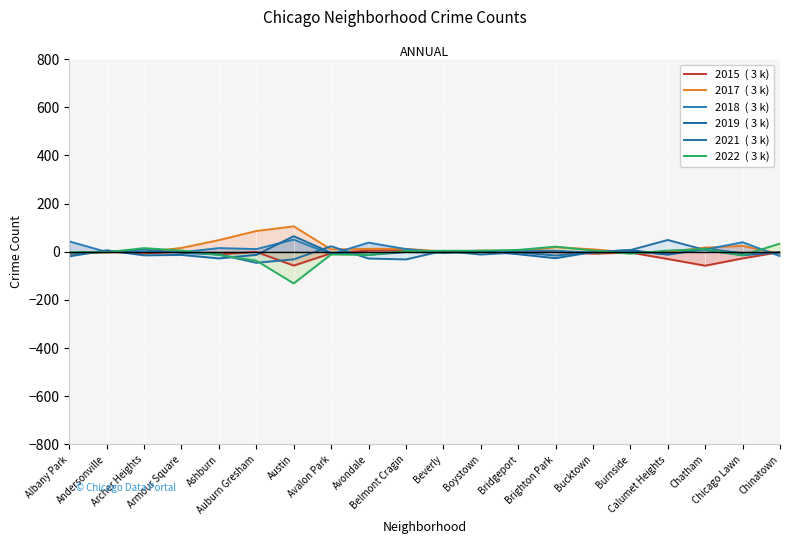

What is the minimum value shown in the chart?

-131.5